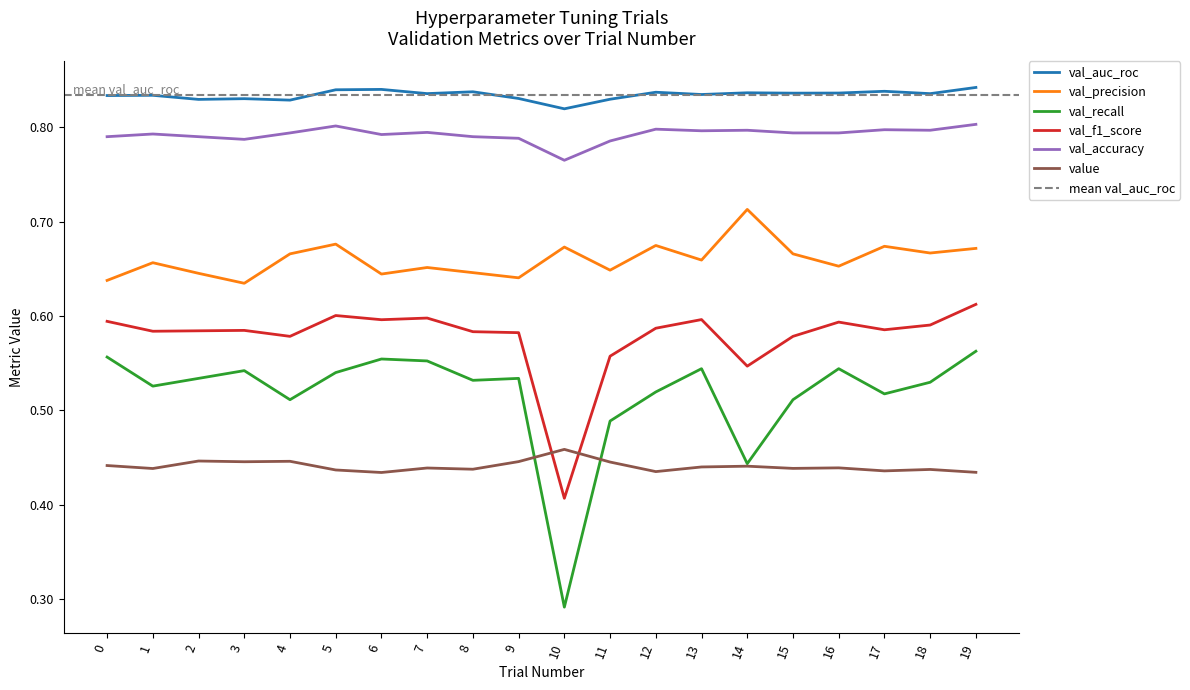

What is the value of the val_accuracy point at the 8th from the left?

0.8